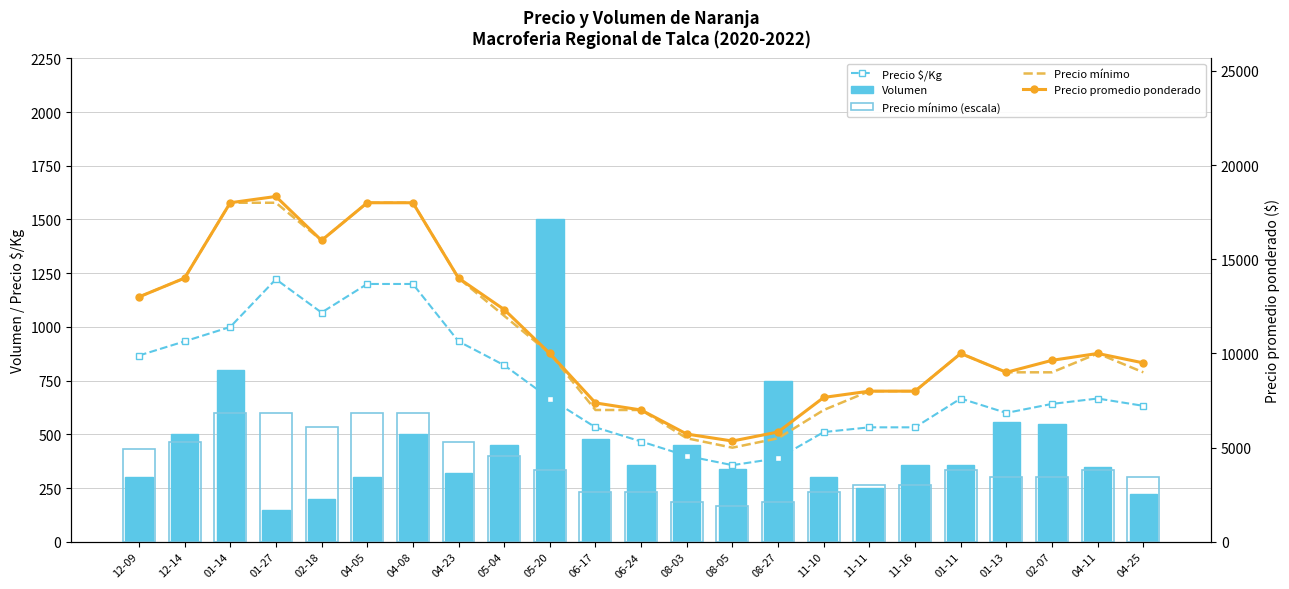

Which series has the largest total across all categories?

Precio promedio ponderado